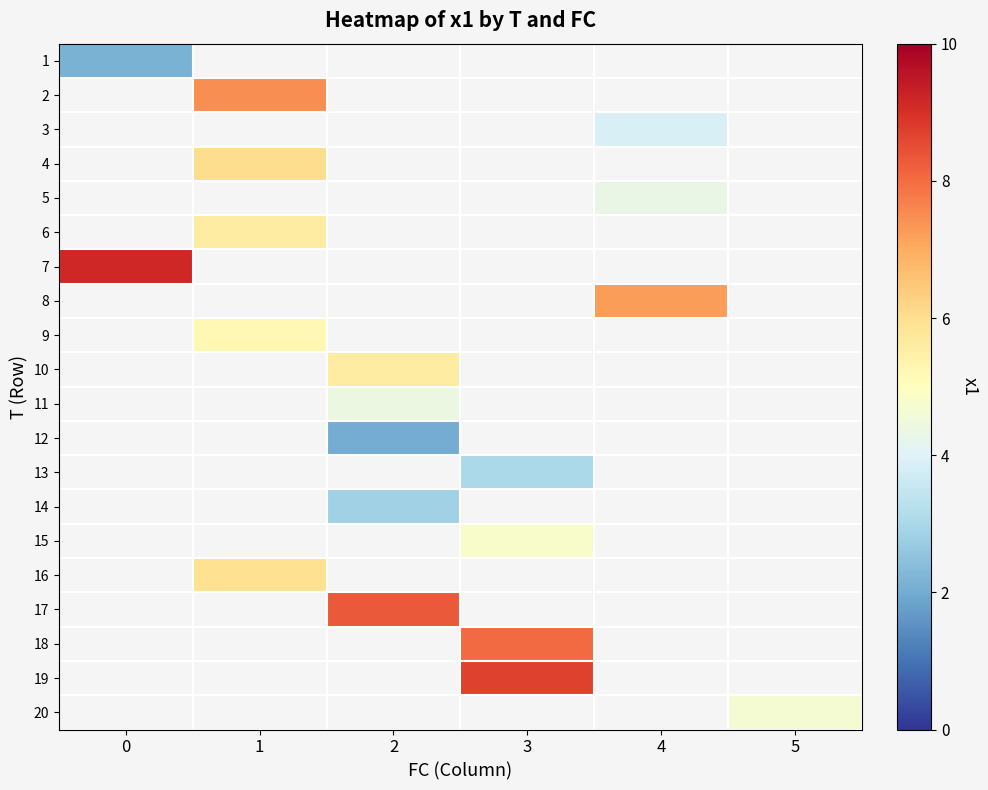

How many data points in 15 are above 4?

1